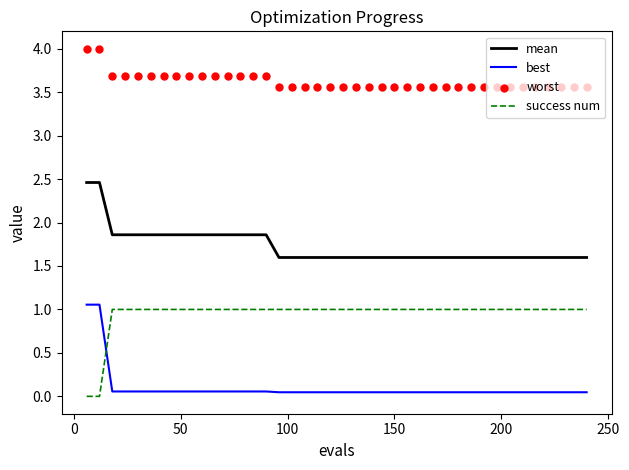

Which series has the largest Y range (max minus min)?

best